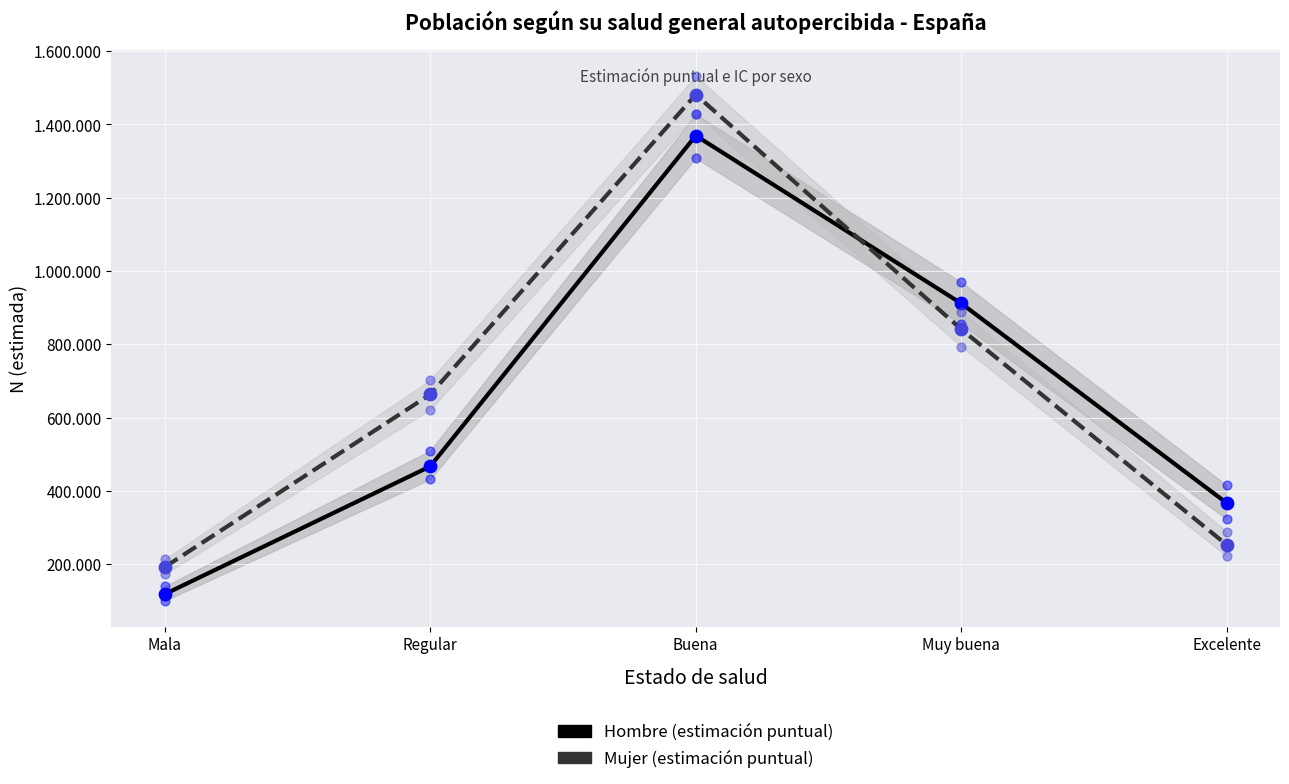

Which series reaches the minimum Y coordinate?

Hombre (estimación puntual)